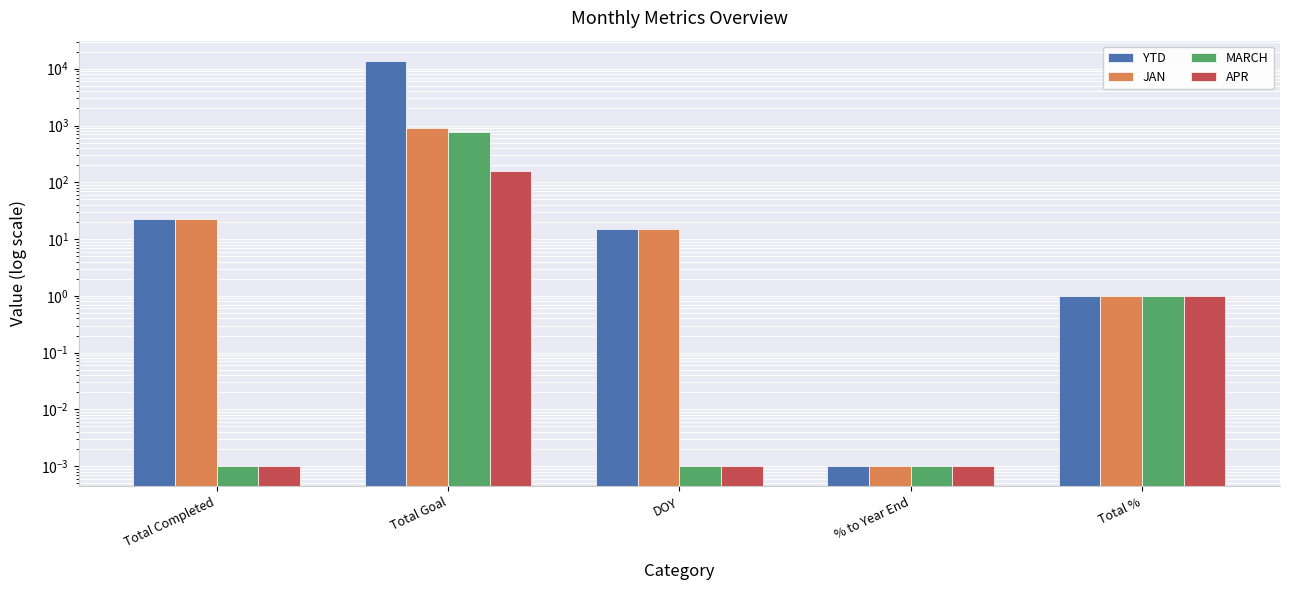

What are all the series names shown in the legend?

YTD, JAN, MARCH, APR